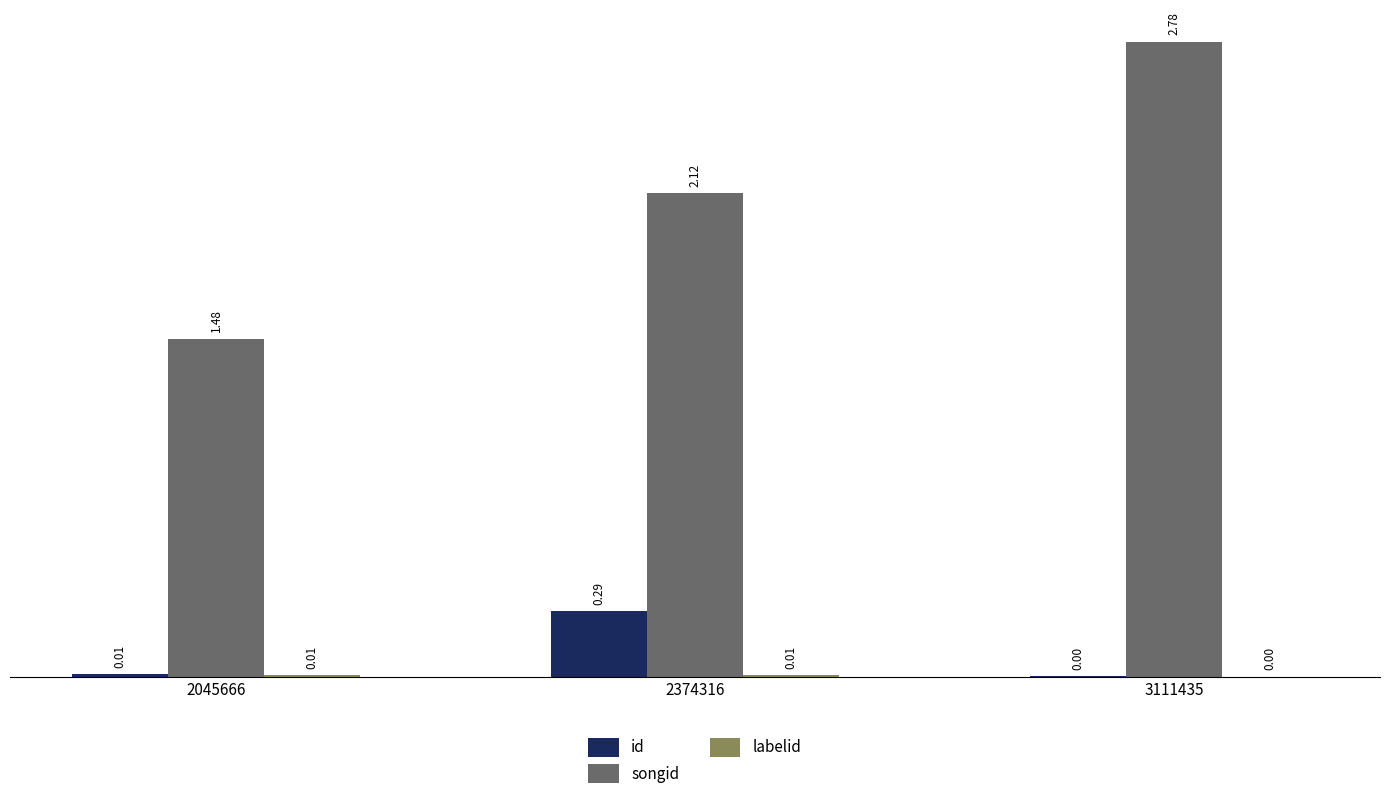

What is the sum of the songid values at 2374316 and 3111435?

4.9